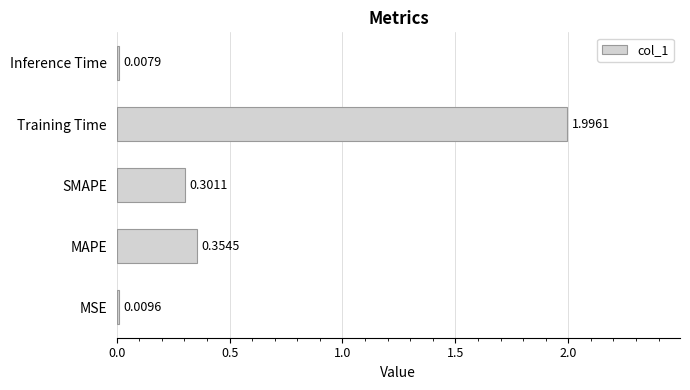

What is the difference between the maximum and second lowest values?

2.0